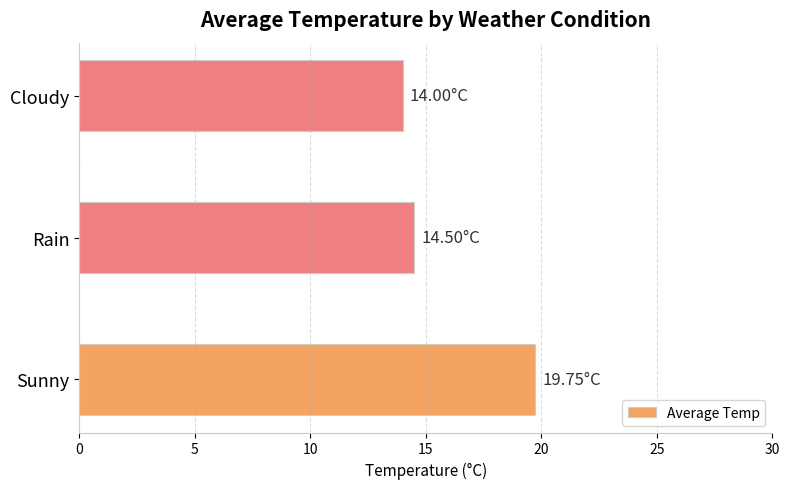

What is the average value?

16.1